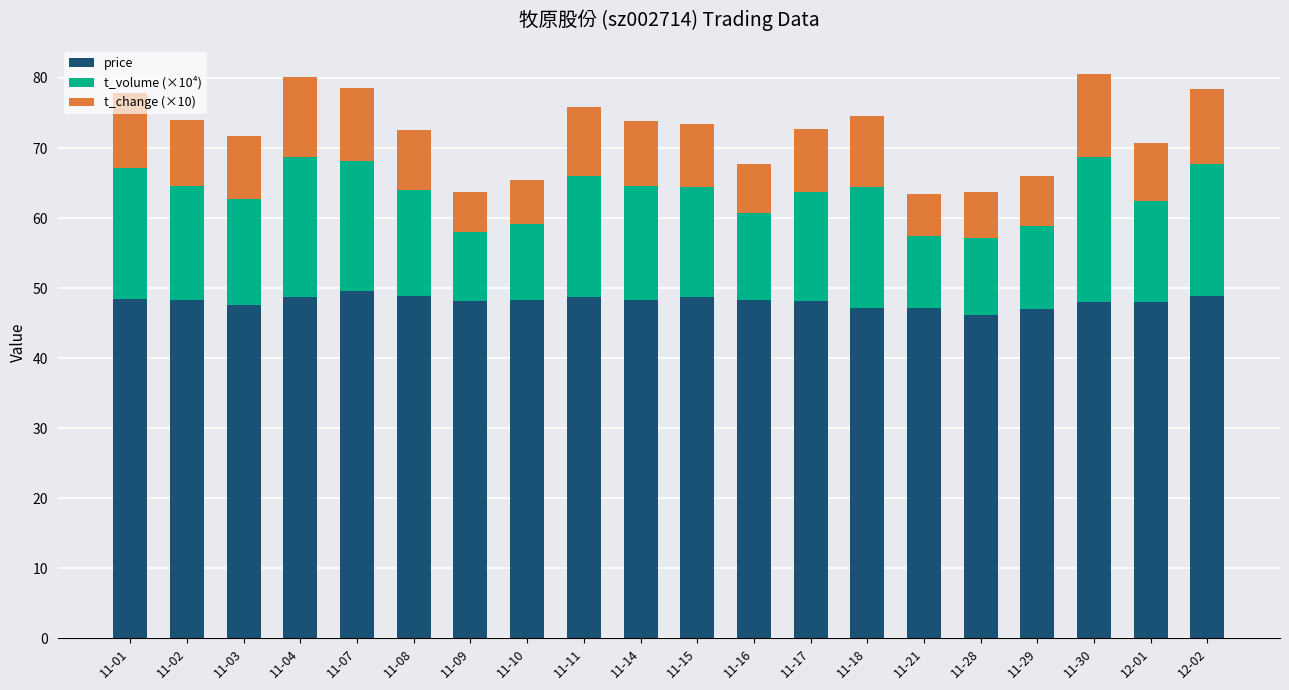

What is the highest value of the price series?

49.6